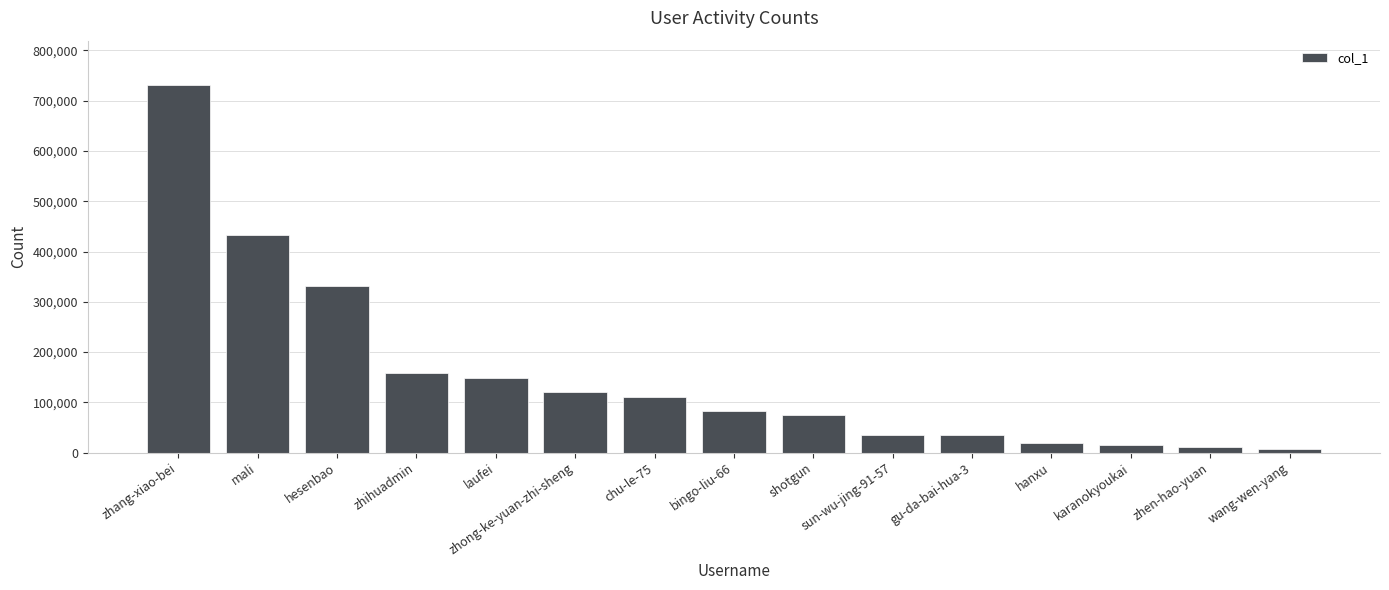

The value at zhang-xiao-bei is 424364. True or false?

False